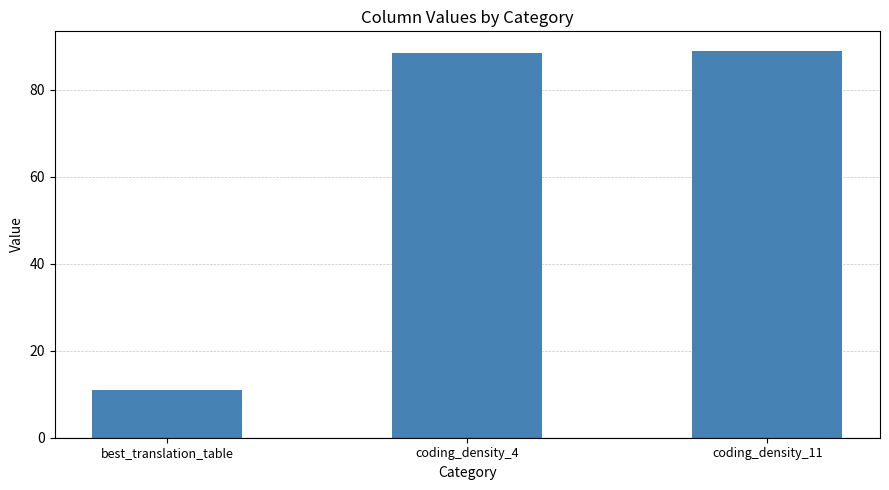

Which has a higher value, coding_density_4 or best_translation_table?

coding_density_4